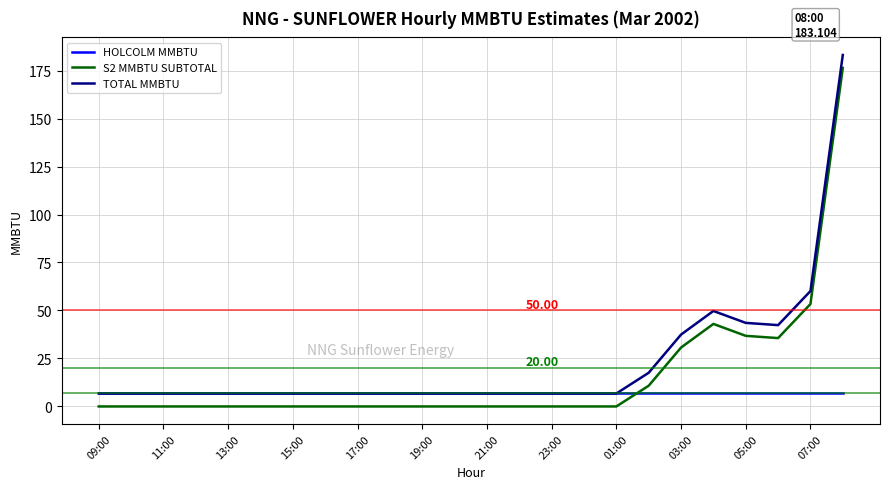

Rank the series by their average value, from lowest to highest.

HOLCOLM MMBTU, S2 MMBTU SUBTOTAL, TOTAL MMBTU